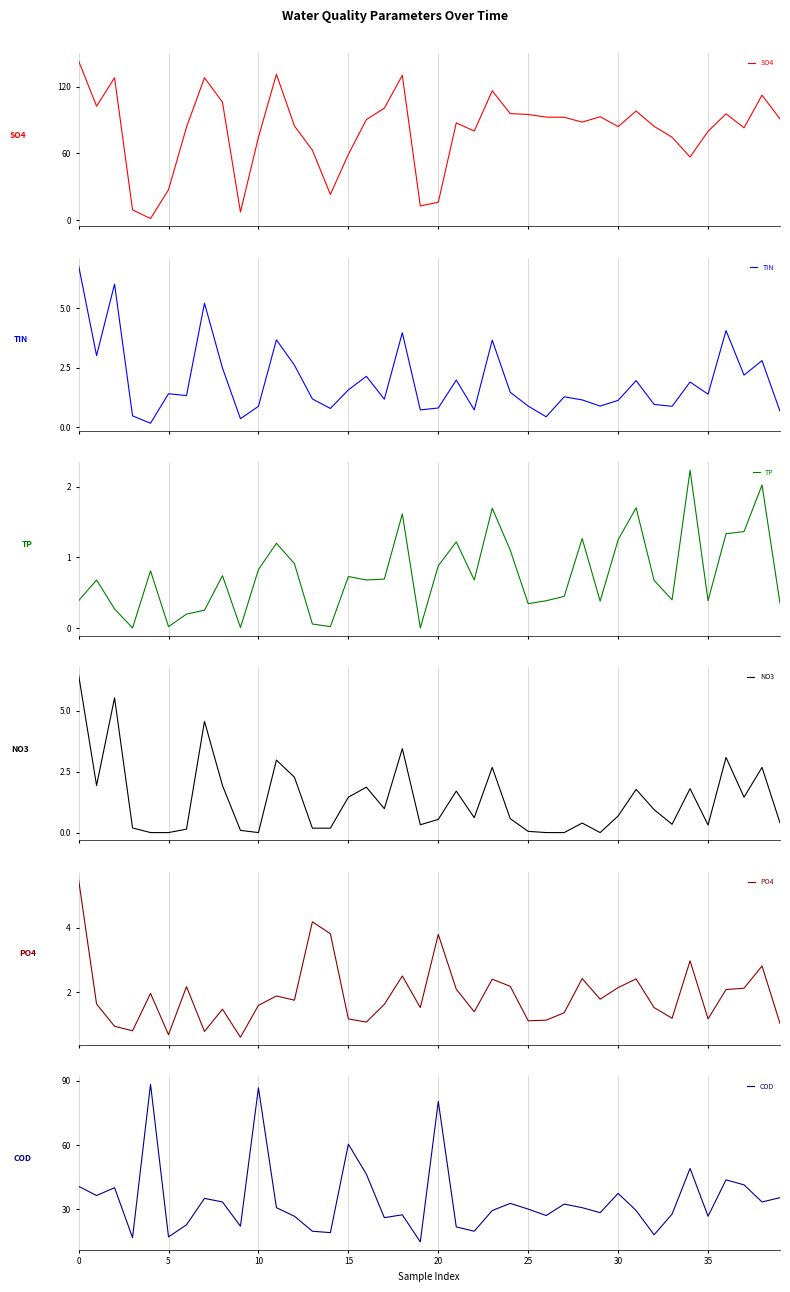

What is the value of the TIN point at the 7th from the left?

1.3